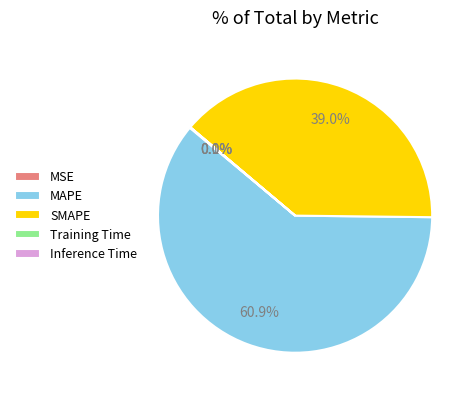

To the nearest percent, what is the average slice percentage?

20%